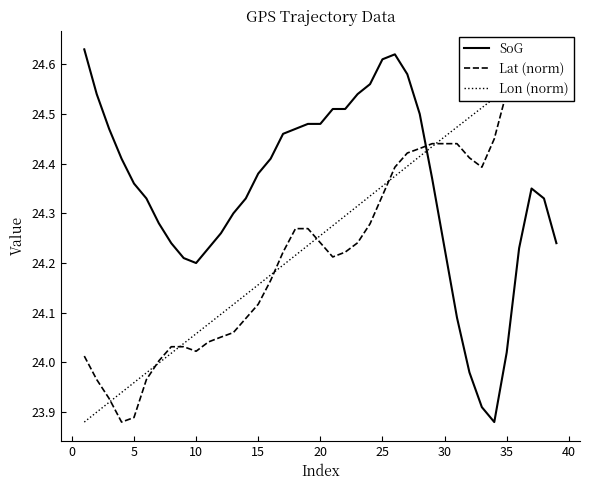

What is the value of the Lon (norm) point at the 30th from the left?

24.5